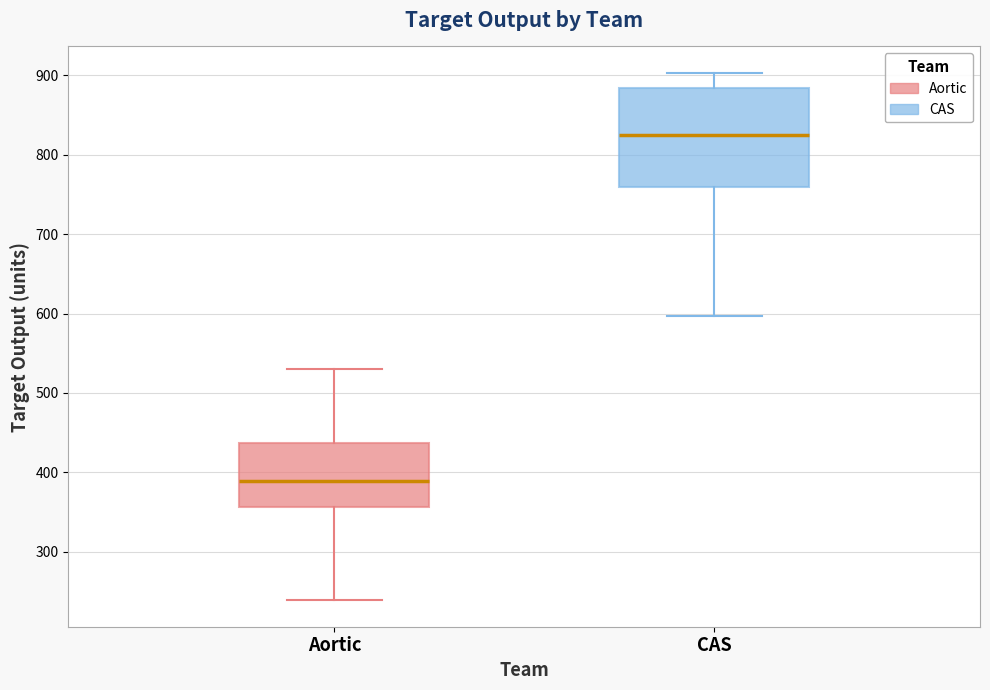

Reading left to right, transcribe this box plot: for each box, give where its median line is, the range the box spans, and where its two whiskers end, as read against the y-axis. The values are not printed on the chart, so give them approximately, as read against the axis.

Aortic: median 390, box 360 to 440, whiskers 240 to 530
CAS: median 820, box 760 to 880, whiskers 600 to 900